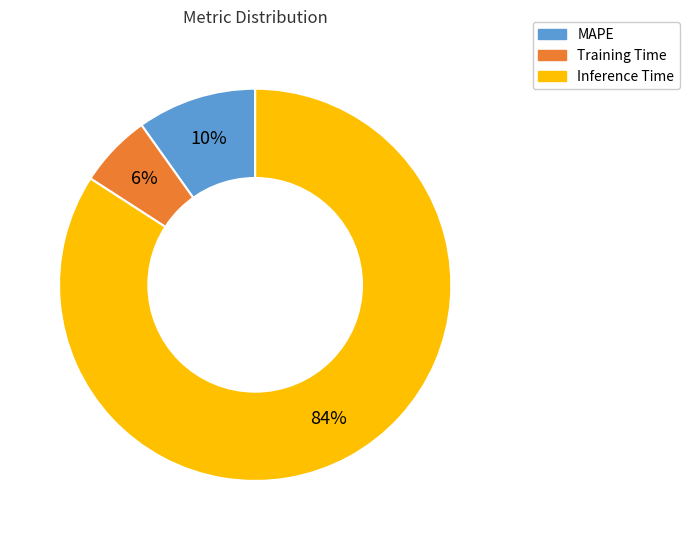

Does Inference Time account for over 50% of the chart?

Yes